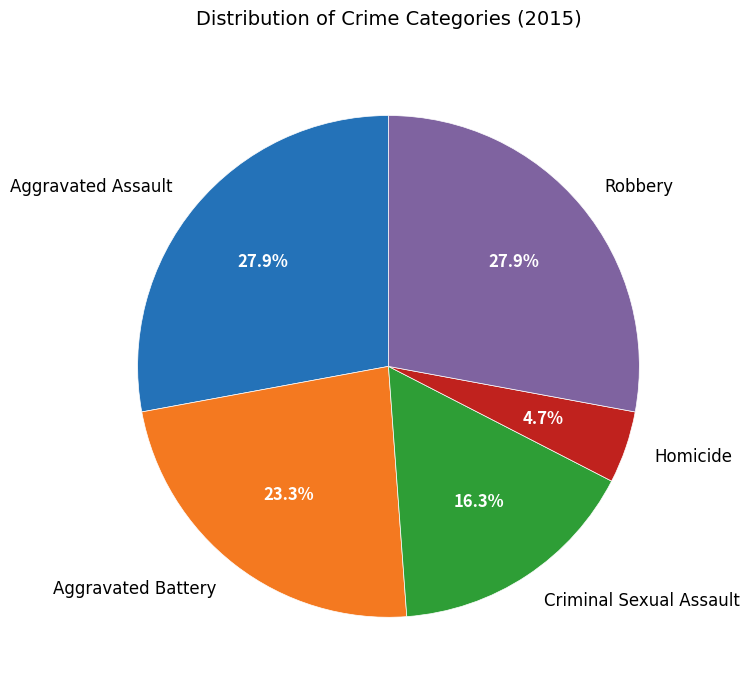

To the nearest percent, what percentage of the pie is Robbery?

28%